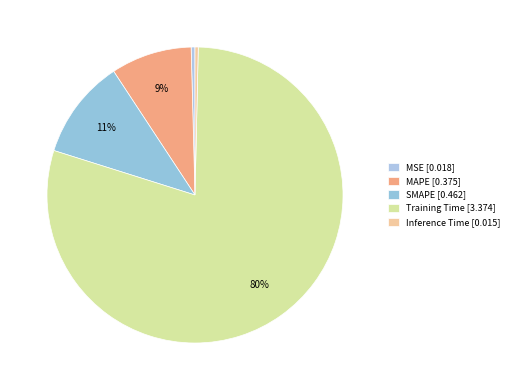

How many slices are in this pie chart?

5